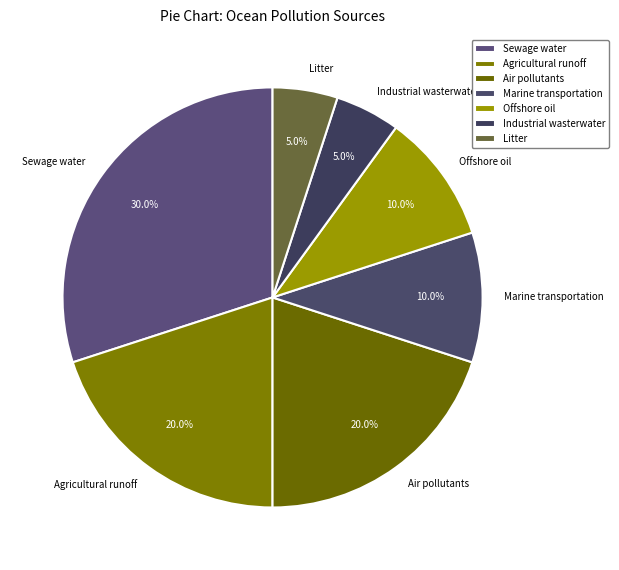

True or false: Industrial wasterwater accounts for 5% of the total.

True